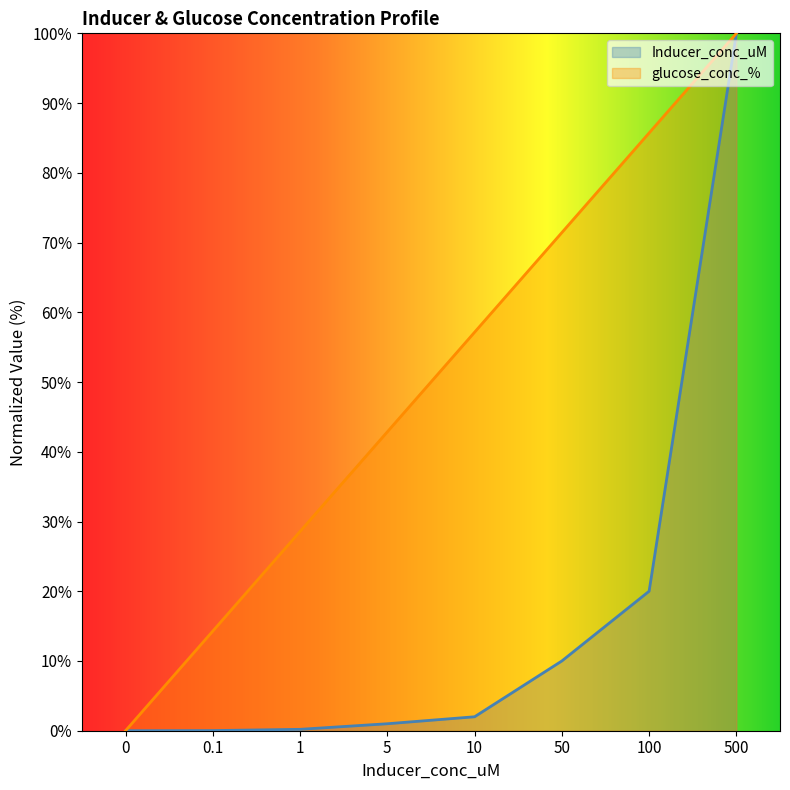

Count the number of categories in the chart.

8